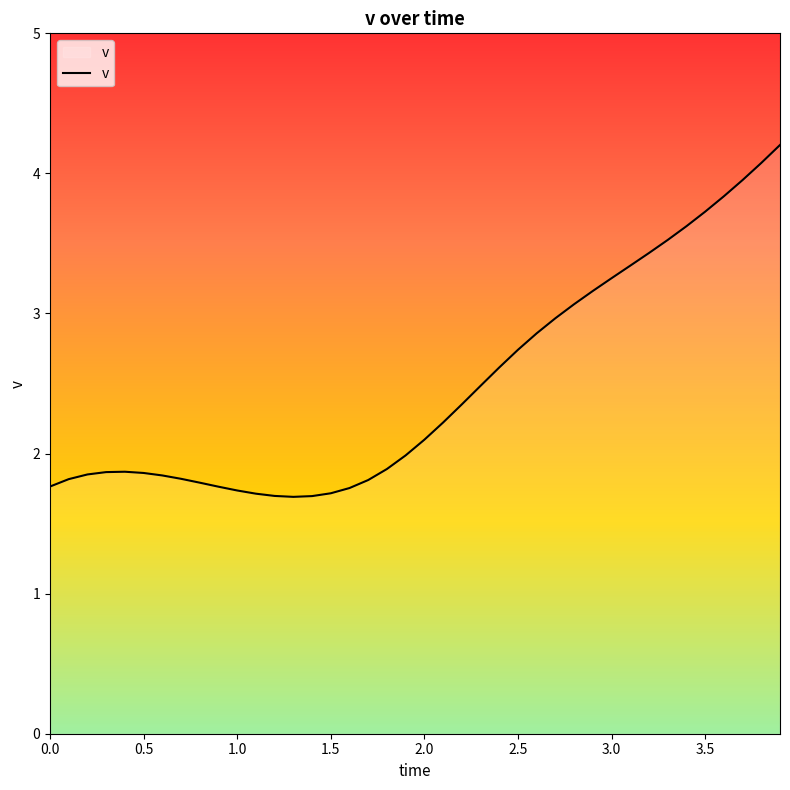

What is the difference between the maximum and minimum values?

2.5